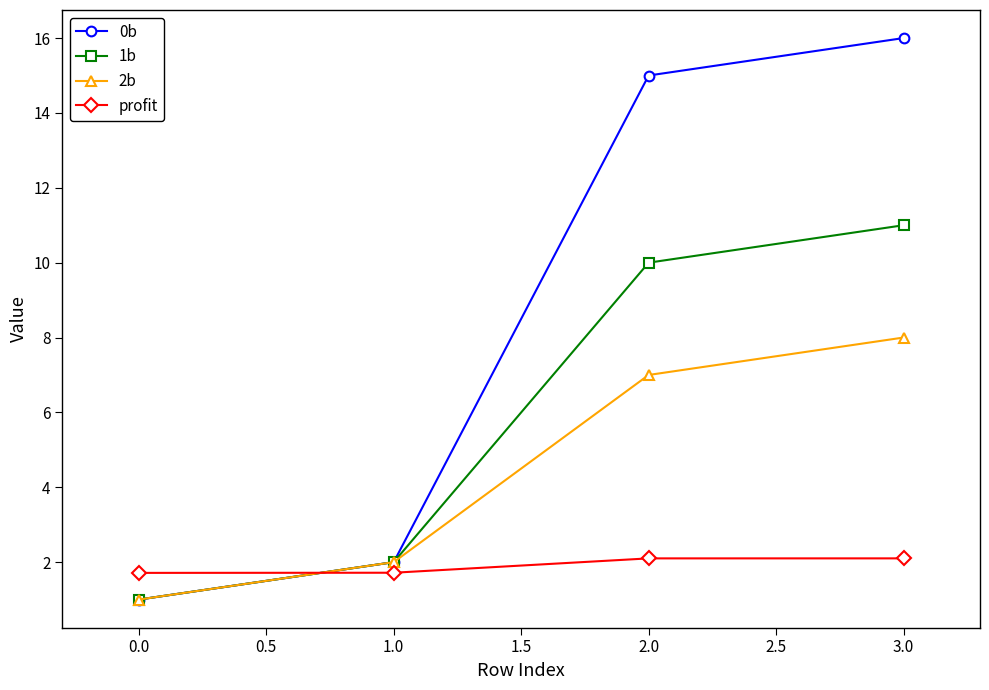

Which category has the highest value across all series?

3.0